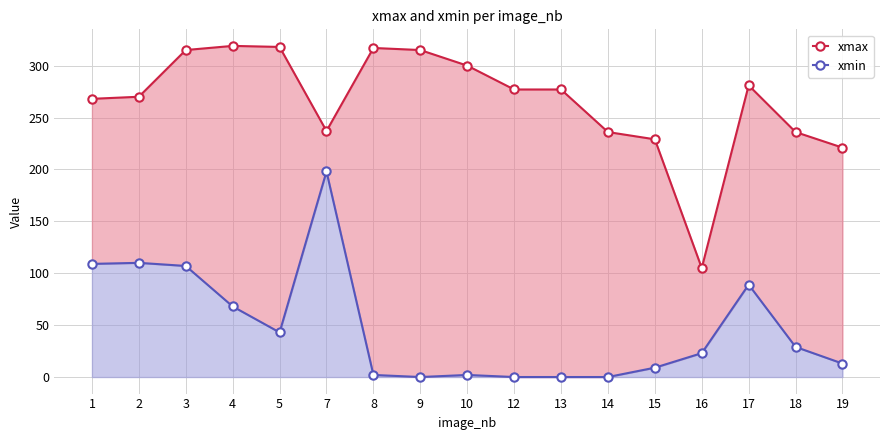

At which category does the chart reach its minimum across all series?

9